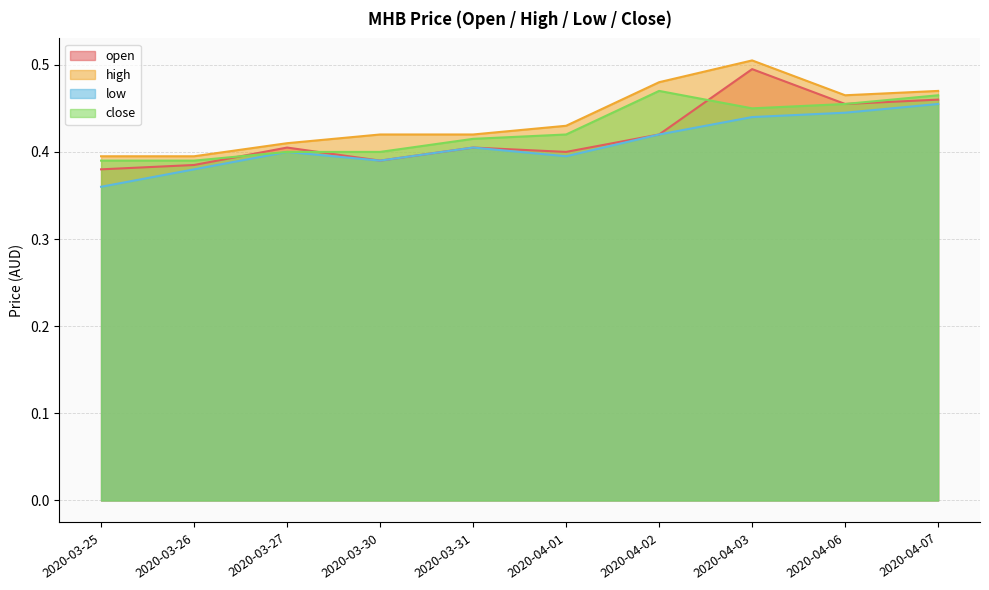

What is the difference between the maximum and minimum values in the high series?

0.1